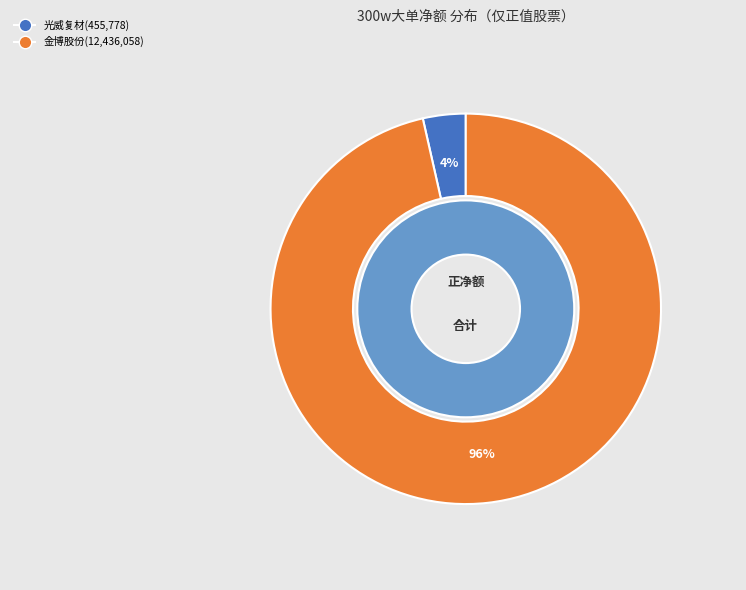

Is it true that 新华锦 is 1% of the pie?

False